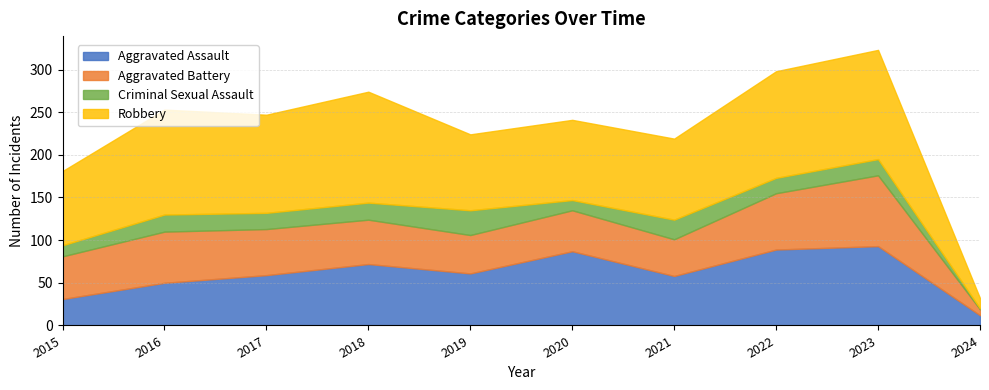

What is the average value of the Aggravated Battery series?

51